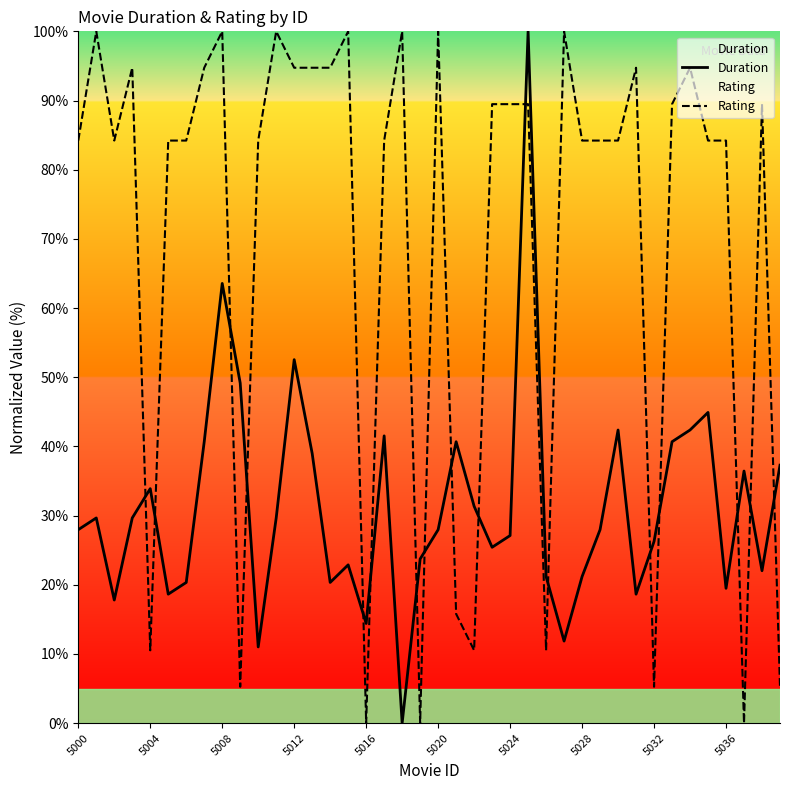

What are all the series names shown in the legend?

Duration, Rating